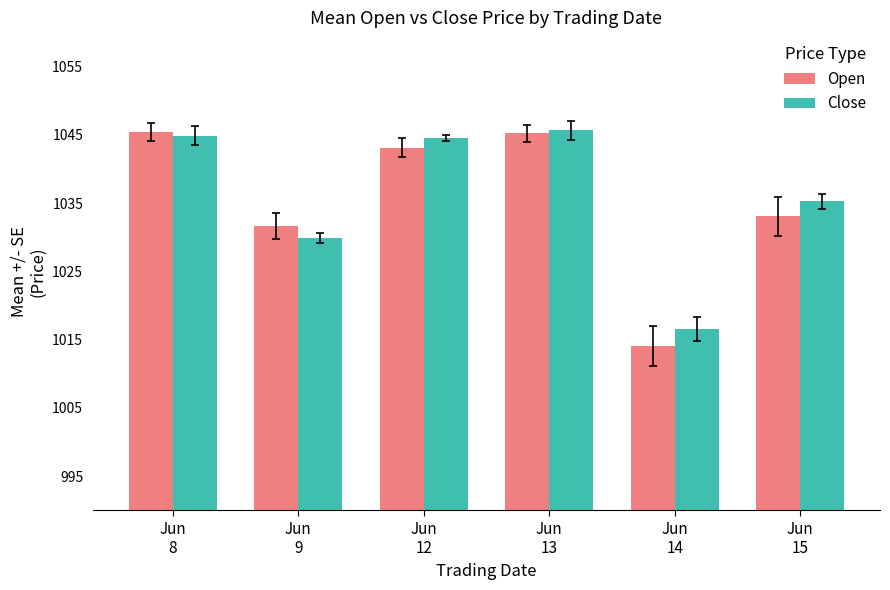

What value does the Open series have at Jun
12?

1043.1